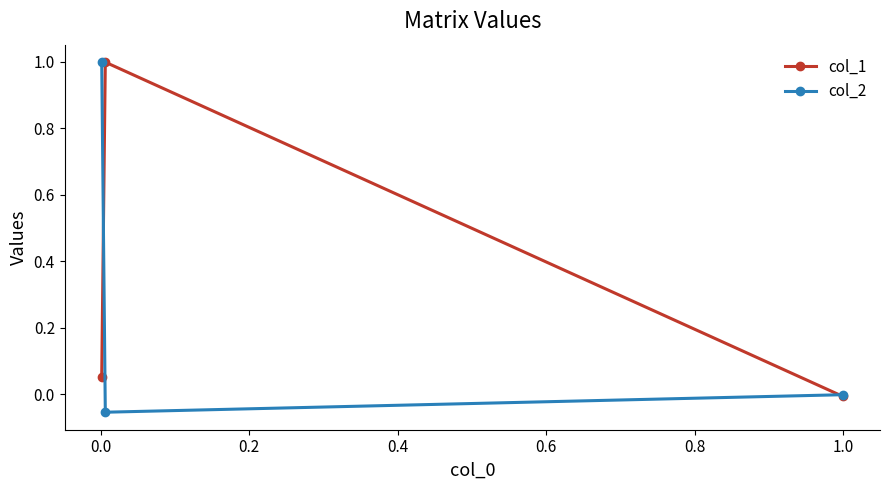

What is the highest value of the col_1 series?

1.0